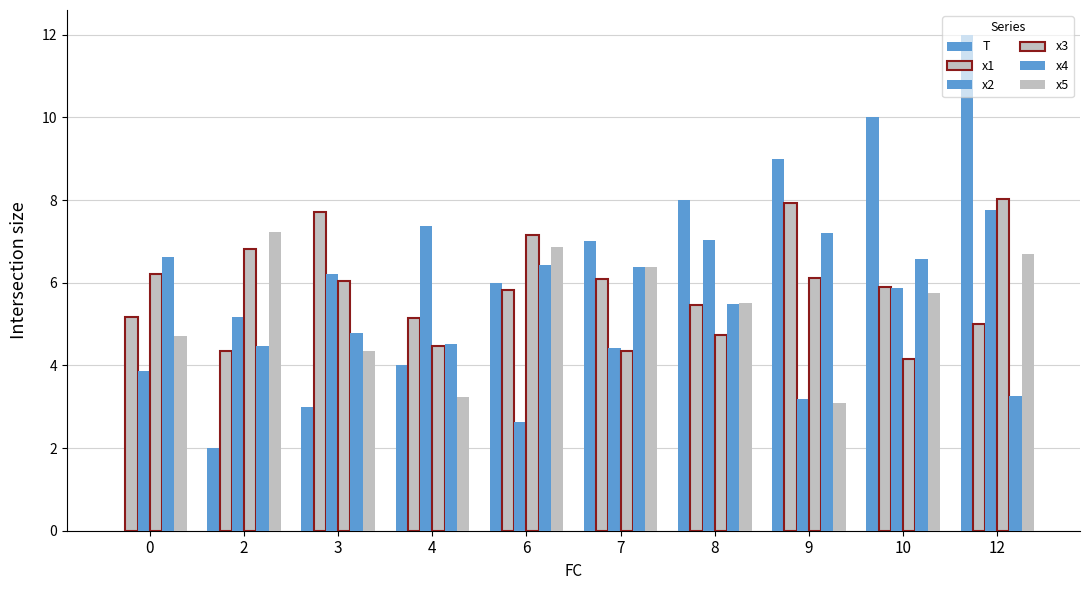

How many groups of bars are there?

10